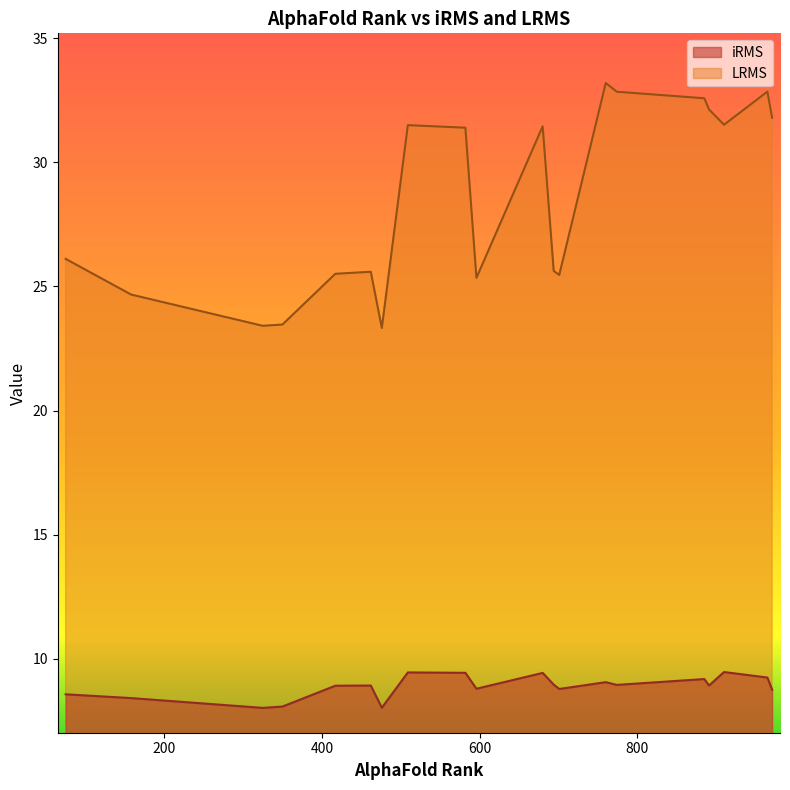

How many categories are shown in the chart?

20